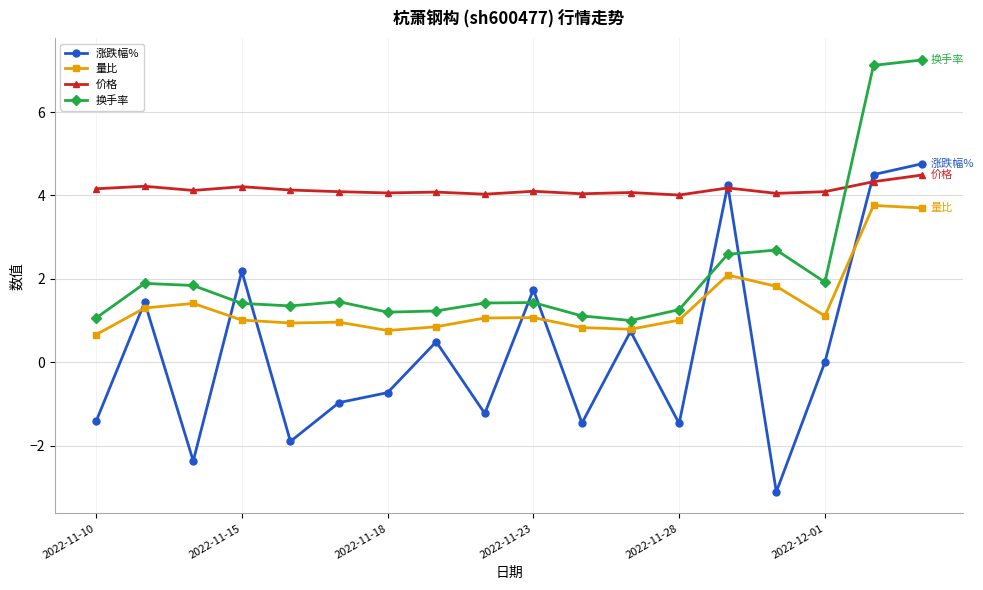

What is the value of the 涨跌幅% point at the 6th from the left?

-1.0